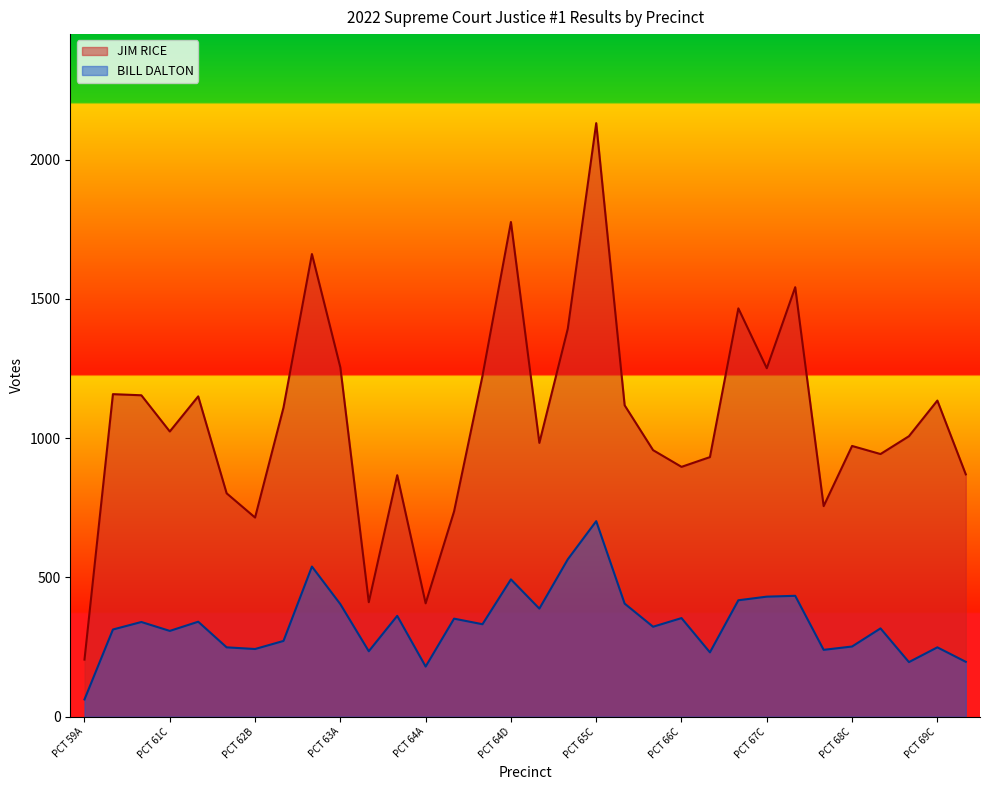

How many interior local valleys does the JIM RICE series have?

9